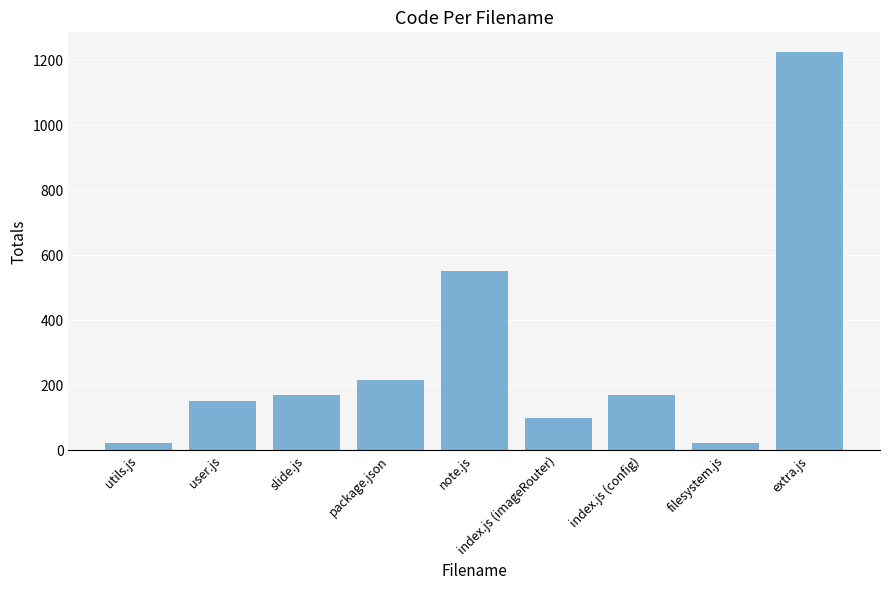

What is the minimum value shown in the chart?

24